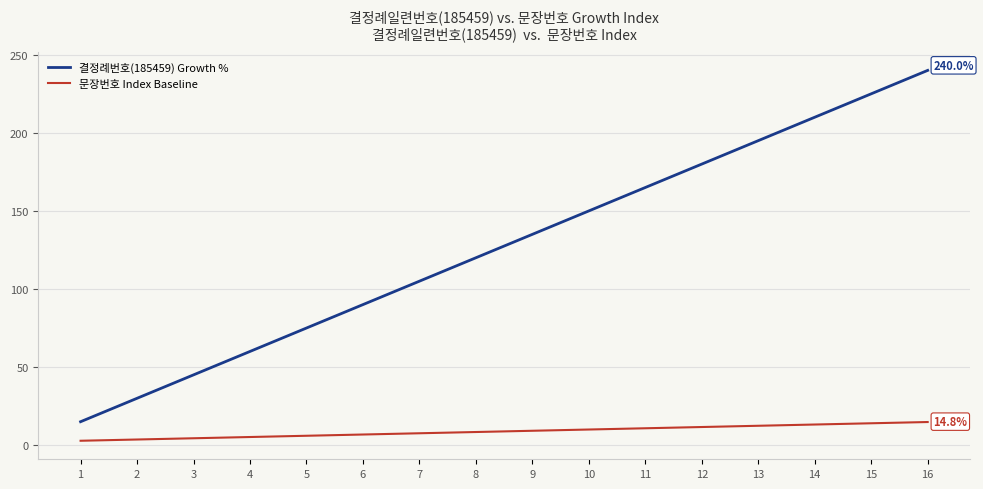

What is the maximum value shown in the chart?

240.0